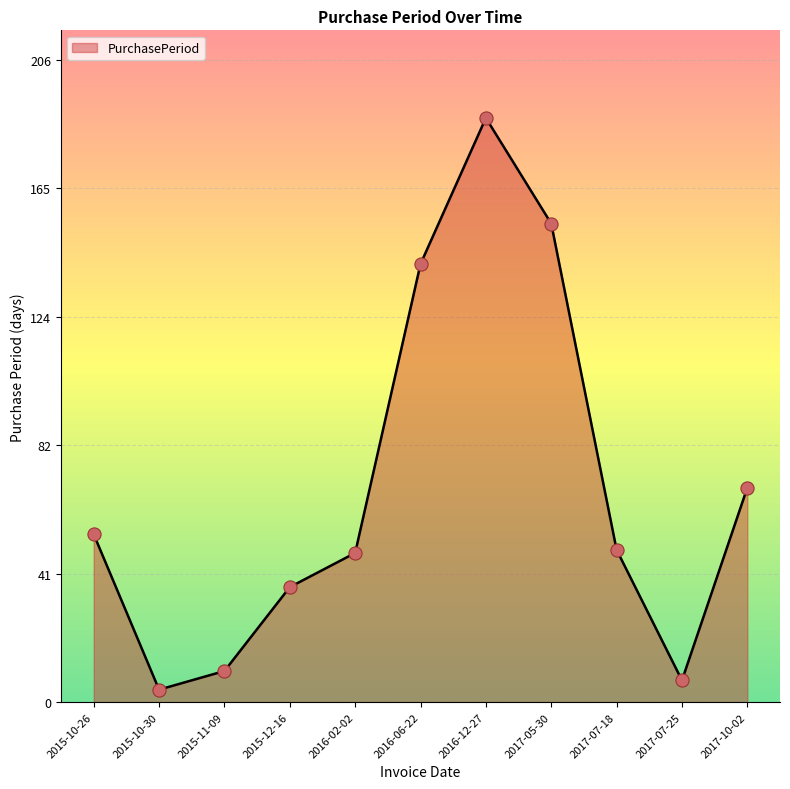

What is the change in value from 2016-06-22 to 2017-05-30?

+13